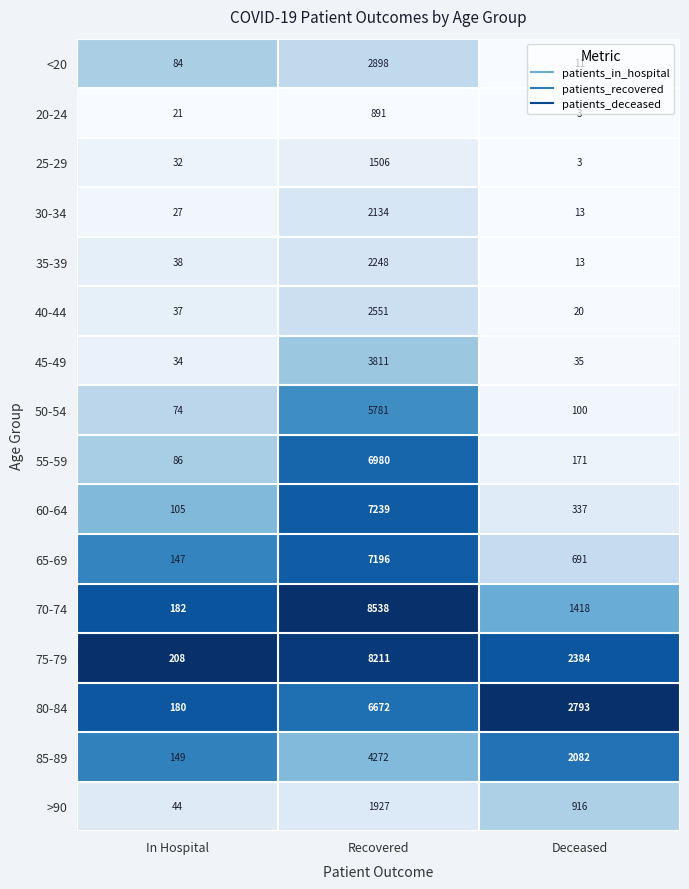

At which category is the sum across all series the highest?

Recovered